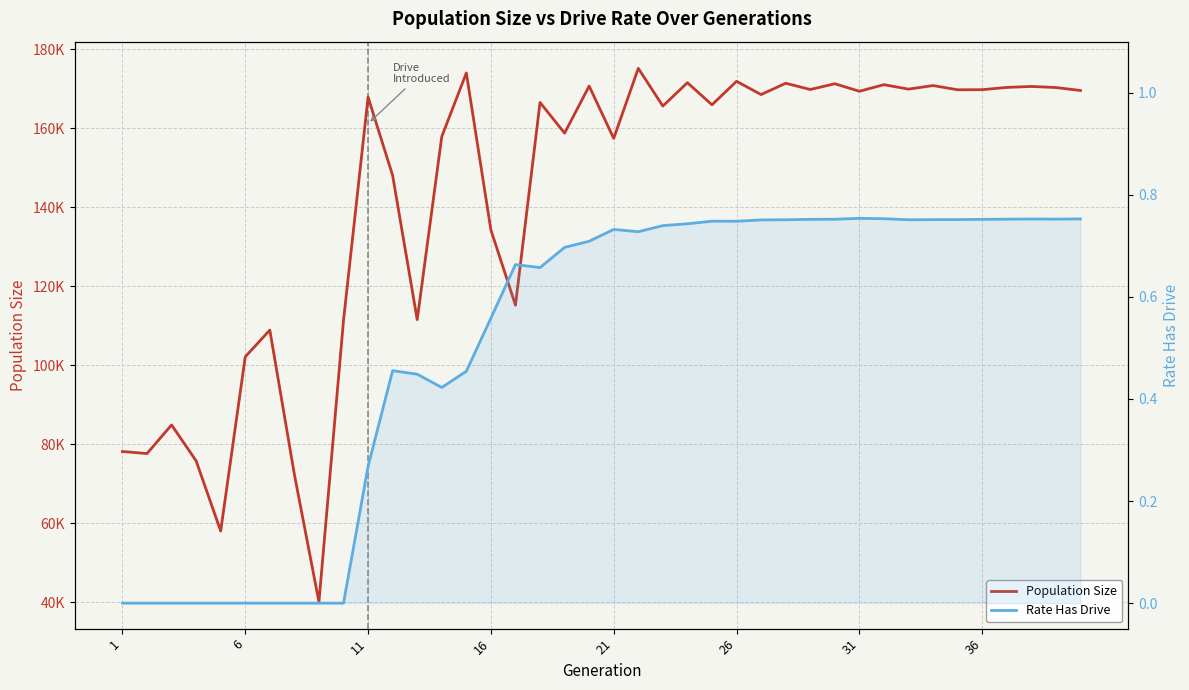

True or false: Population Size and Rate Has Drive intersect in this chart.

False